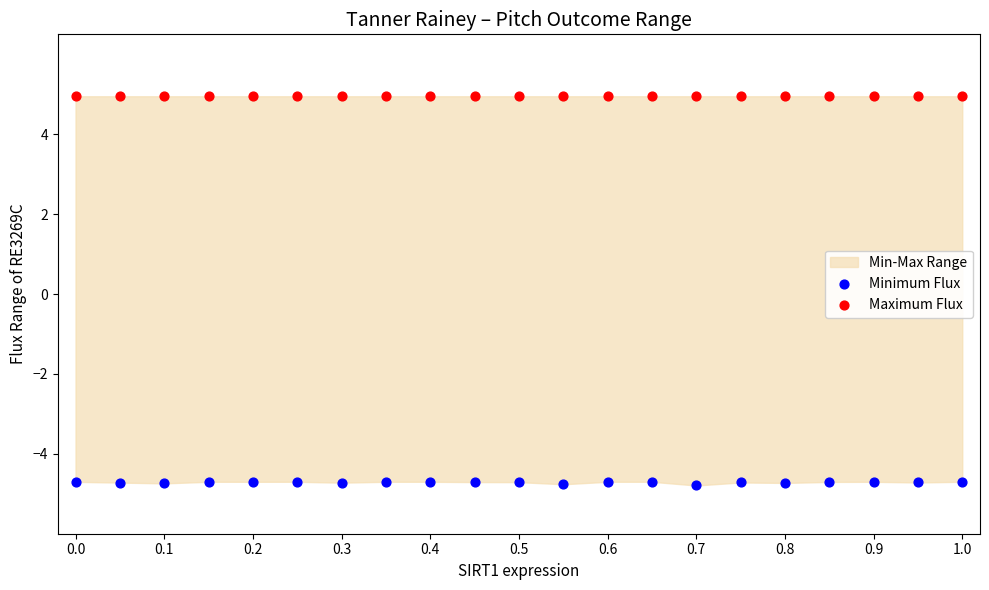

Which series contains the highest Y value?

Maximum Flux